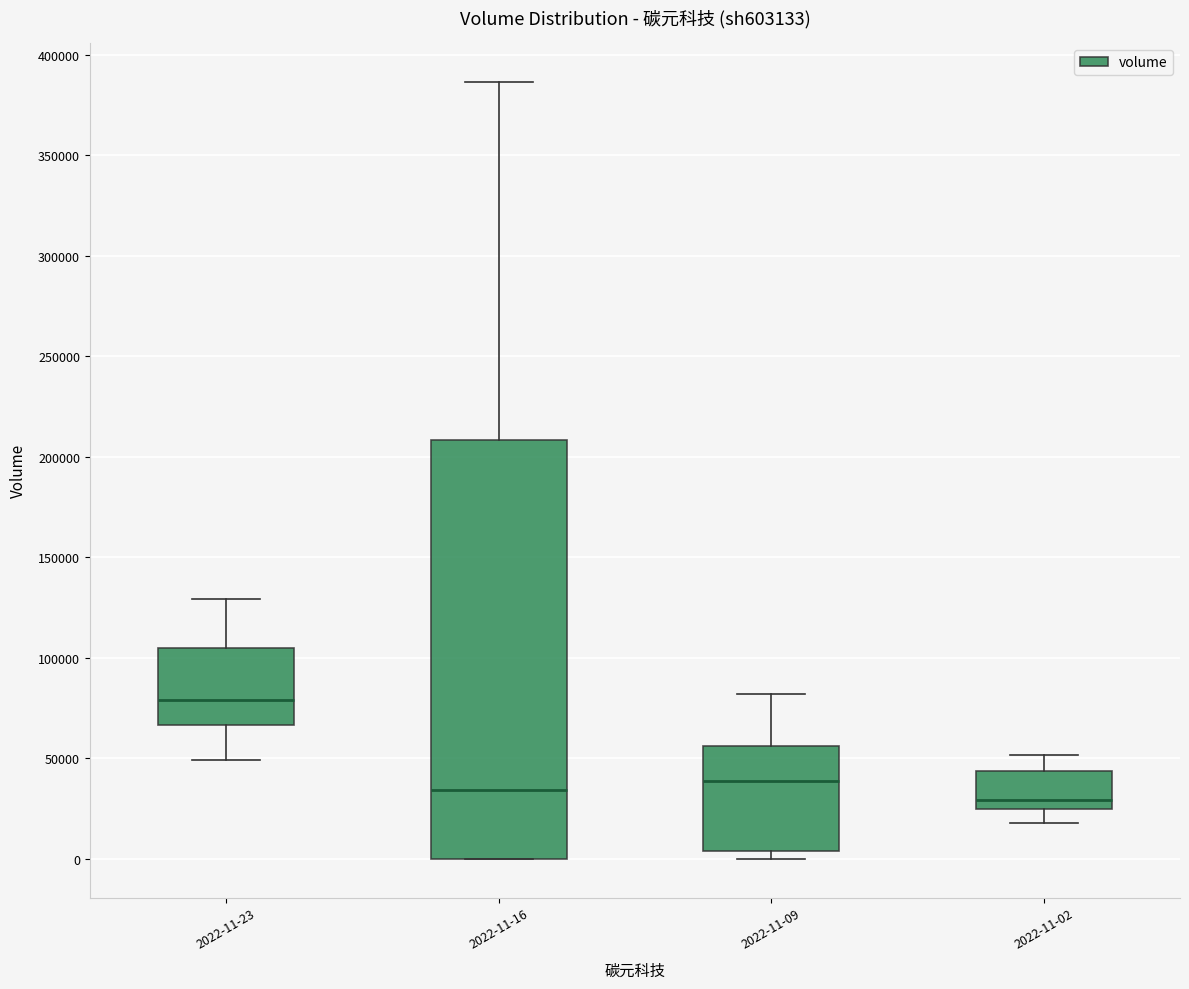

Which box is the tallest, from its lower edge to its upper edge?

2022-11-16